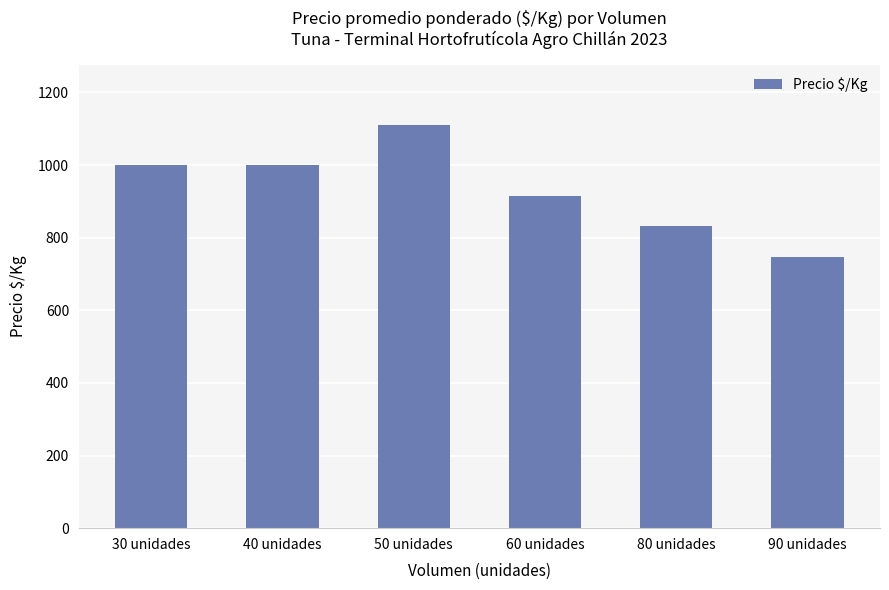

Does the chart contain stacked bars?

No